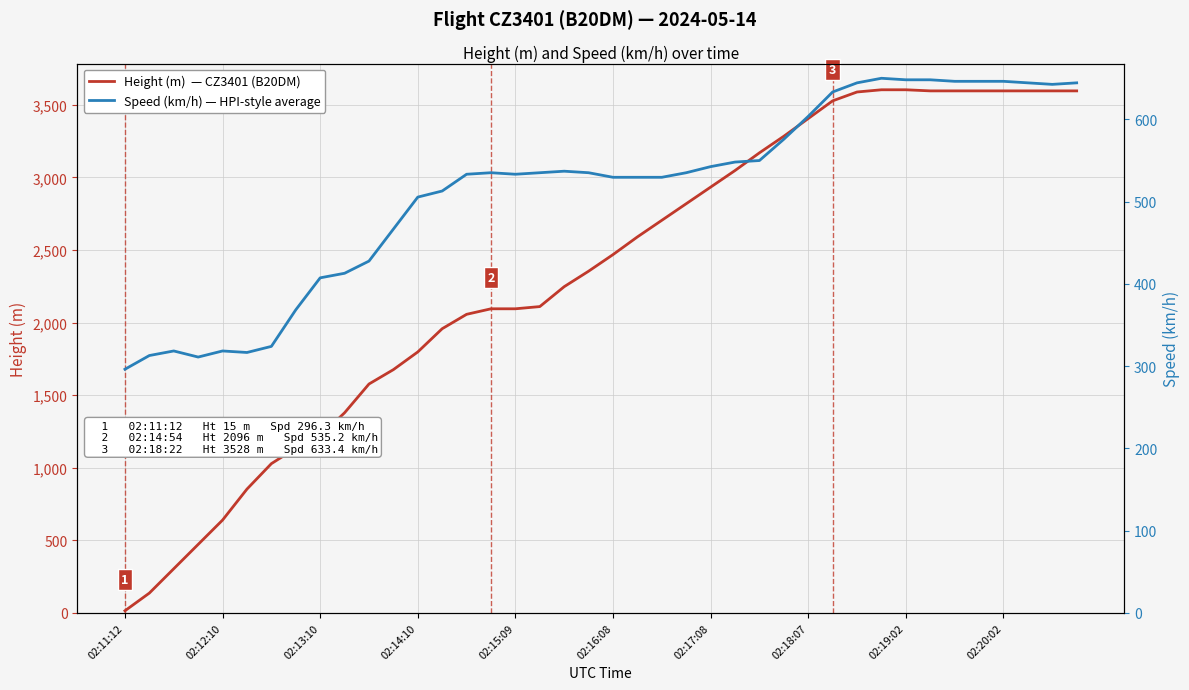

What is the difference between the second highest and minimum values in the Height (m)  — CZ3401 (B20DM) series?

3589.0